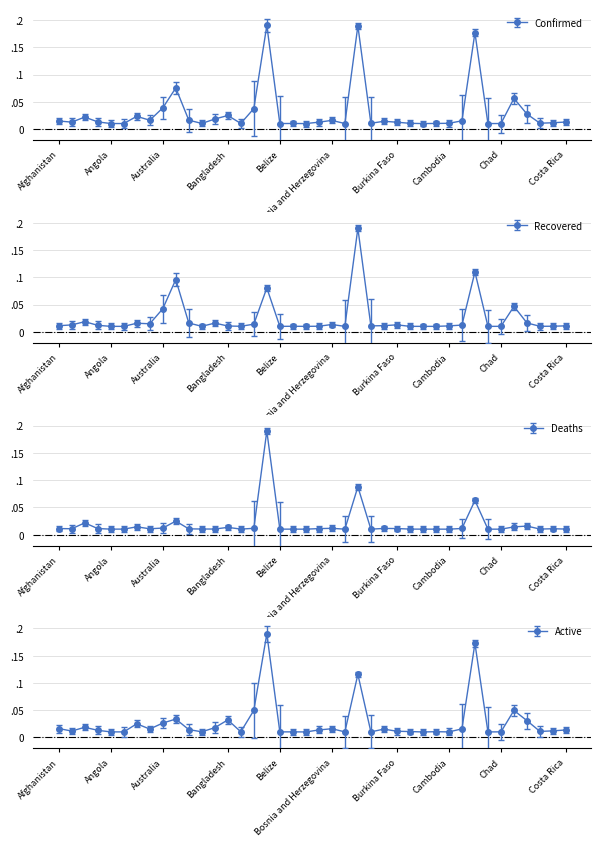

Is the value of Active at Azerbaijan greater than the value of Confirmed at Bangladesh?

No